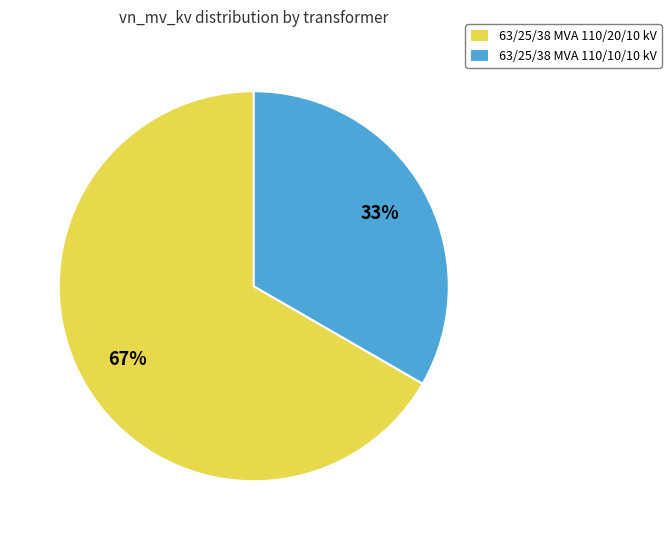

Is there any slice that represents more than half of the pie?

Yes